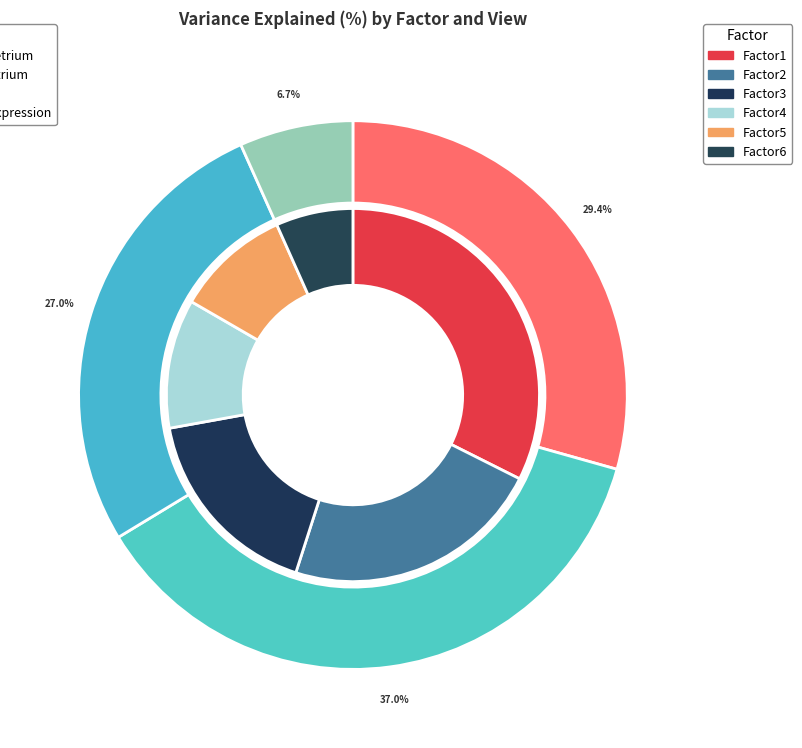

What is the majority slice?

endometrium